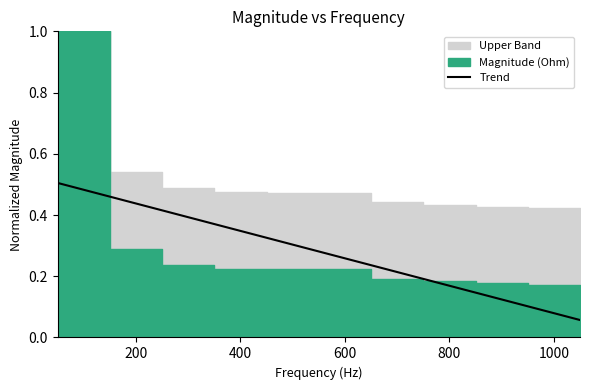

Does the chart display data point markers on the line(s)?

No